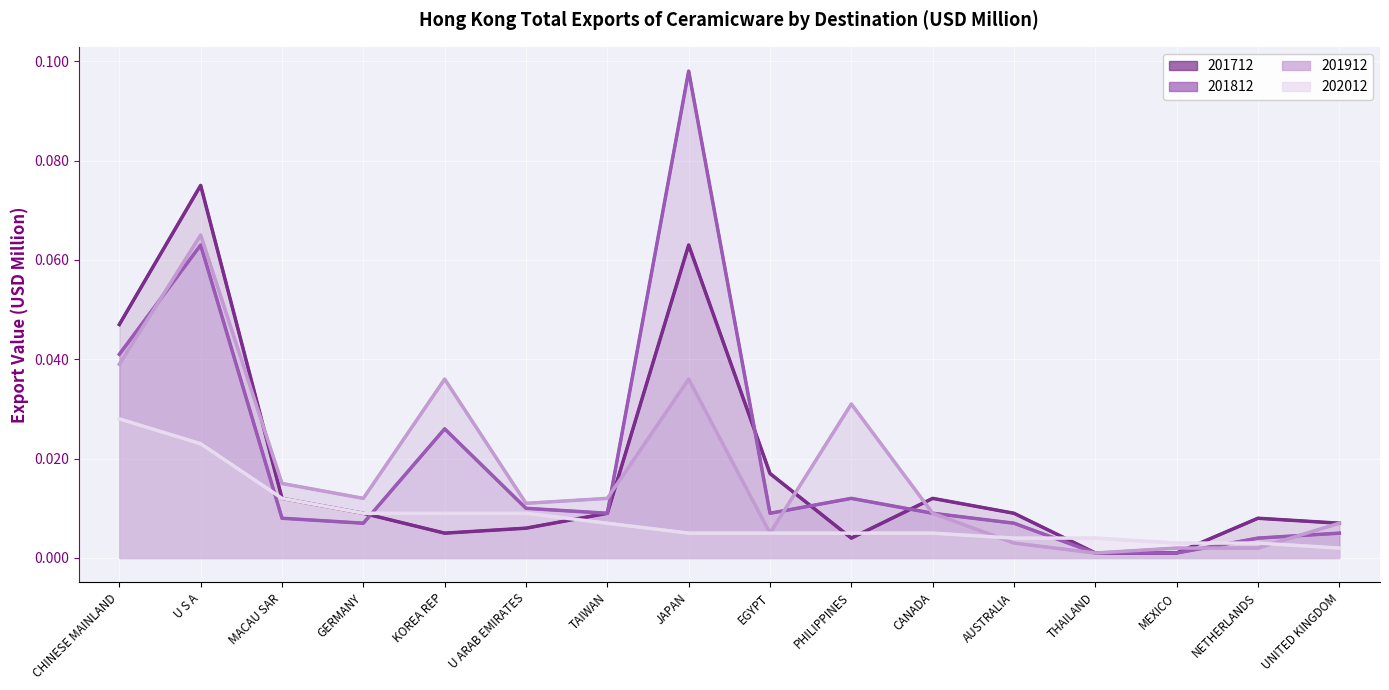

What position from the right is CHINESE MAINLAND?

16